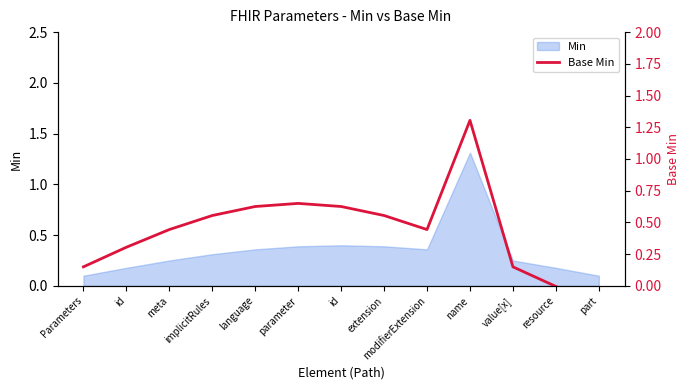

What is the label of the 8th point from the left?

extension